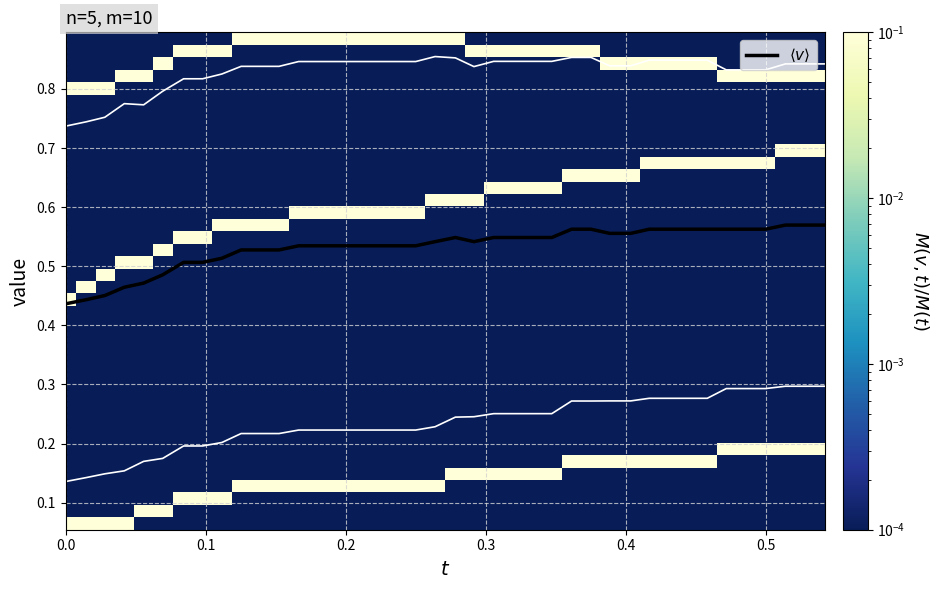

Is it true that the value at 27 is 0.1?

False